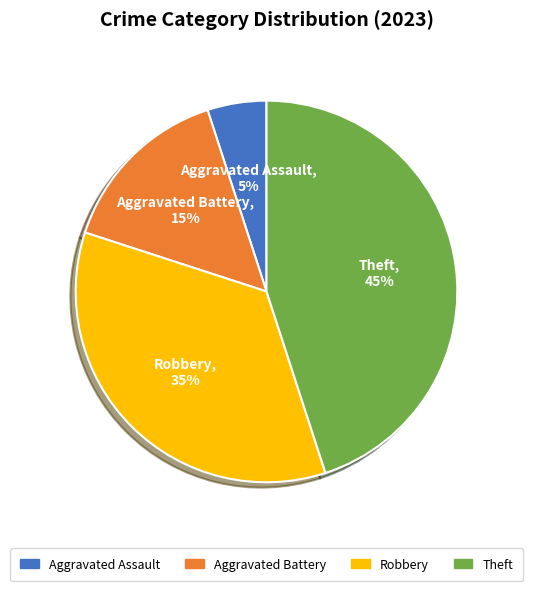

Count the number of slices in the pie.

4